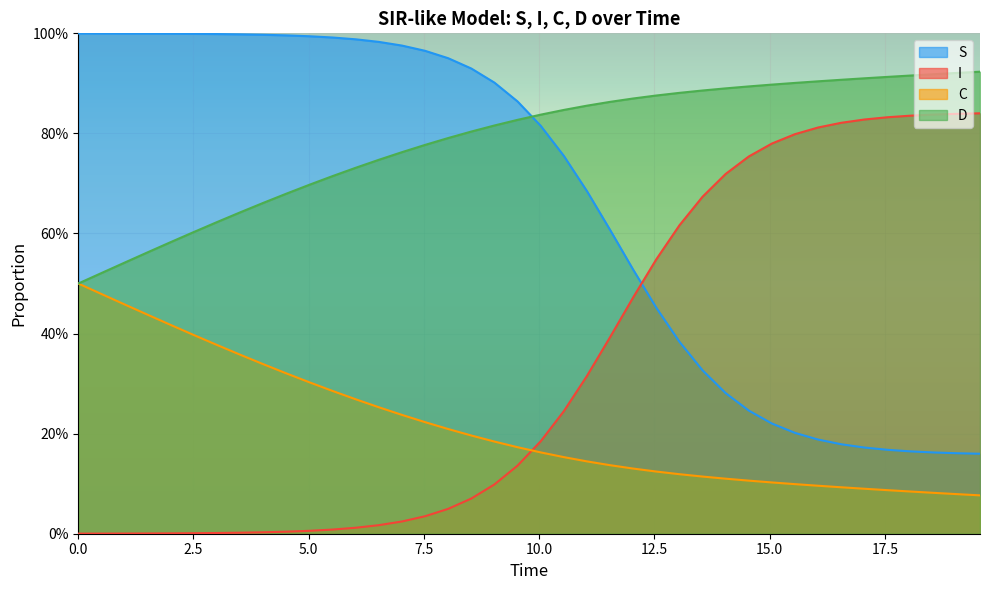

Reading left to right, what are all the values shown in this chart?

S: 1.0	1.0	1.0	1.0	1.0	1.0	1.0	1.0	1.0	1.0	1.0	1.0	1.0	1.0	1.0	1.0	1.0	0.9	0.9	0.9	0.8	0.8	0.7	0.6	0.5	0.5	0.4	0.3	0.3	0.2	0.2	0.2	0.2	0.2	0.2	0.2	0.2	0.2	0.2	0.2
I: 0.0	0.0	0.0	0.0	0.0	0.0	0.0	0.0	0.0	0.0	0.0	0.0	0.0	0.0	0.0	0.0	0.0	0.1	0.1	0.1	0.2	0.2	0.3	0.4	0.5	0.5	0.6	0.7	0.7	0.8	0.8	0.8	0.8	0.8	0.8	0.8	0.8	0.8	0.8	0.8
C: 0.5	0.5	0.5	0.4	0.4	0.4	0.4	0.4	0.3	0.3	0.3	0.3	0.3	0.3	0.2	0.2	0.2	0.2	0.2	0.2	0.2	0.2	0.1	0.1	0.1	0.1	0.1	0.1	0.1	0.1	0.1	0.1	0.1	0.1	0.1	0.1	0.1	0.1	0.1	0.1
D: 0.5	0.5	0.5	0.6	0.6	0.6	0.6	0.6	0.7	0.7	0.7	0.7	0.7	0.7	0.8	0.8	0.8	0.8	0.8	0.8	0.8	0.8	0.9	0.9	0.9	0.9	0.9	0.9	0.9	0.9	0.9	0.9	0.9	0.9	0.9	0.9	0.9	0.9	0.9	0.9